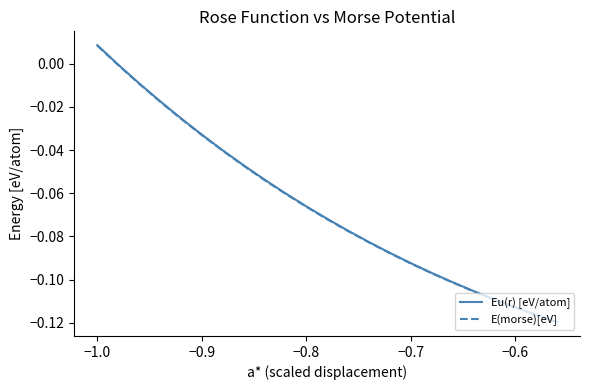

How many categories are shown in the chart?

23